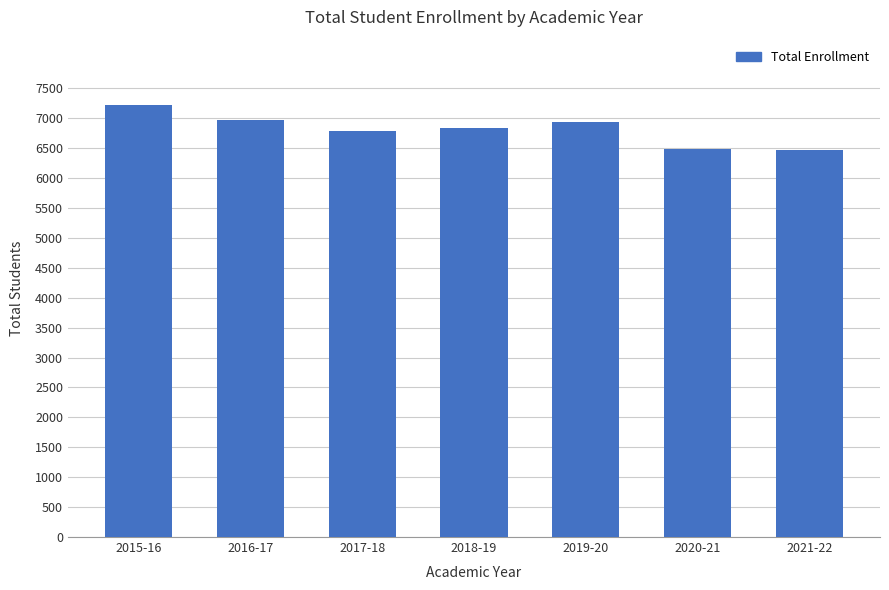

What is the average value?

6815